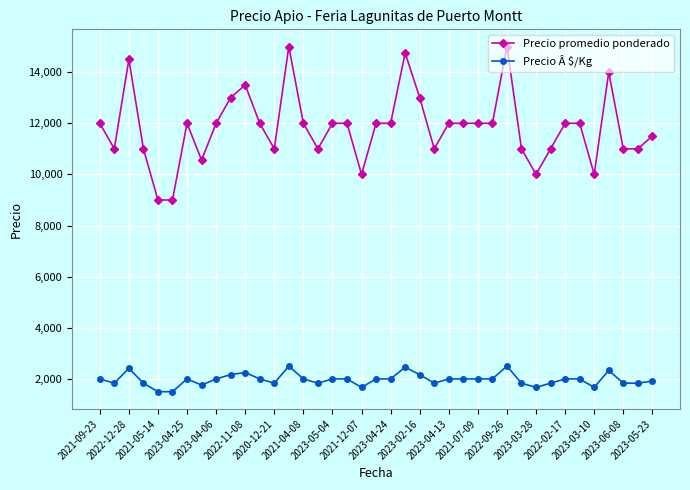

What is the maximum value shown in the chart?

15000